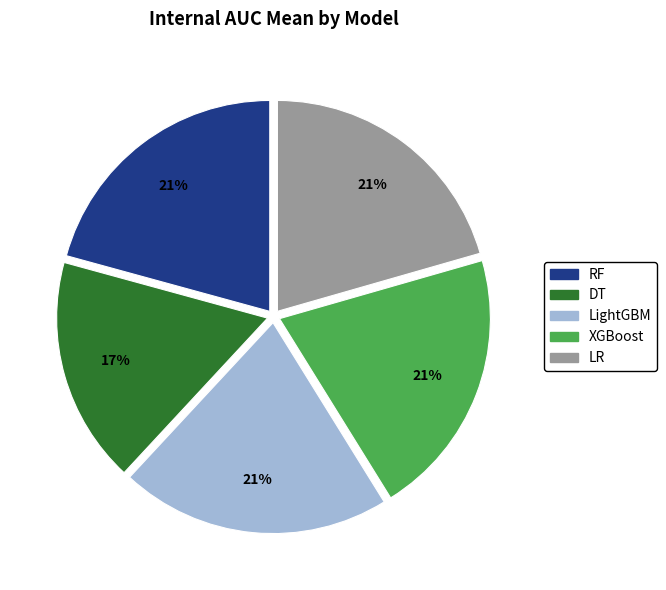

Do LightGBM and LR together represent more than half of the pie?

No